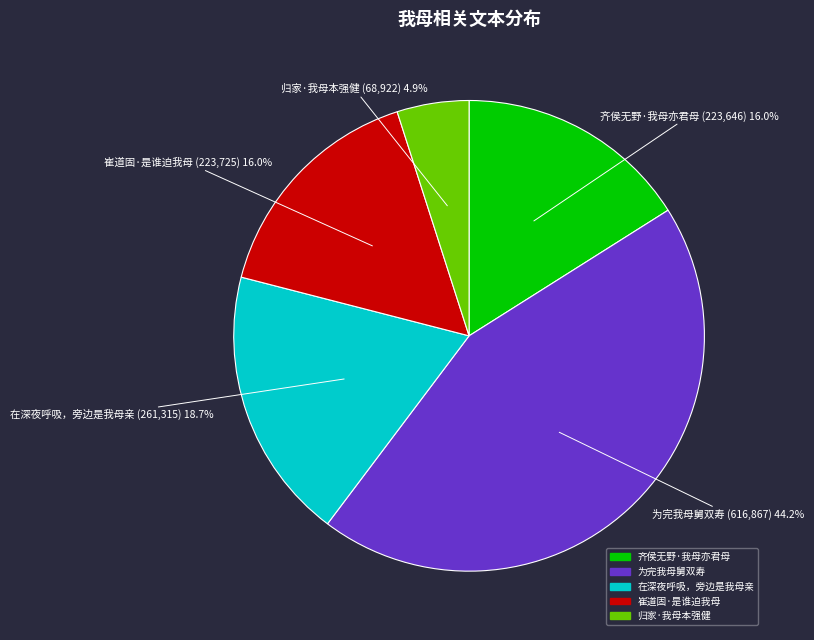

Is it true that 归家·我母本强健 is 5% of the pie?

True